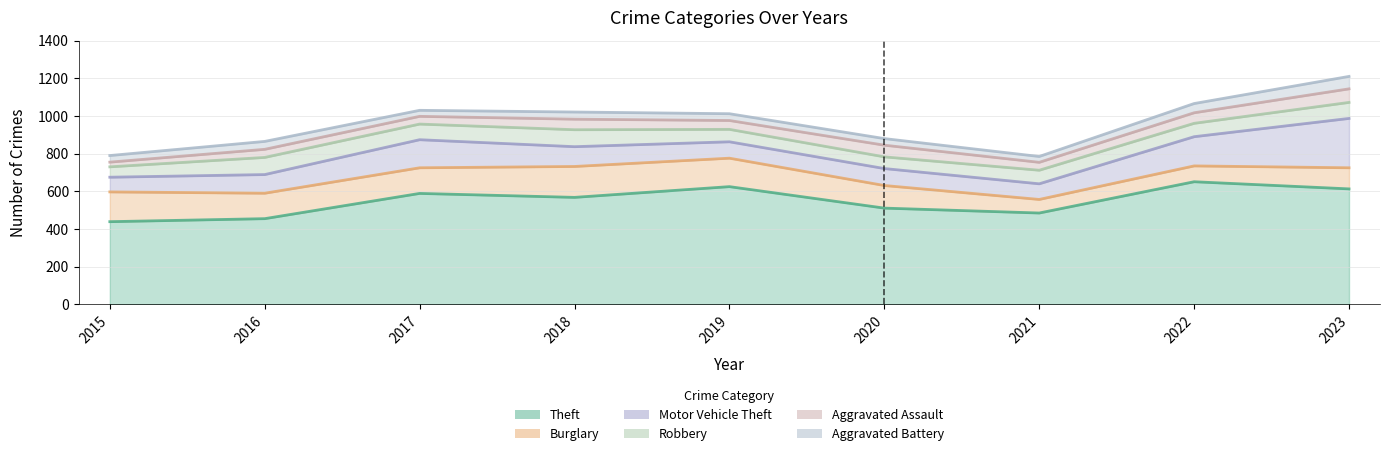

What is the sum of all Motor Vehicle Theft values?

1108